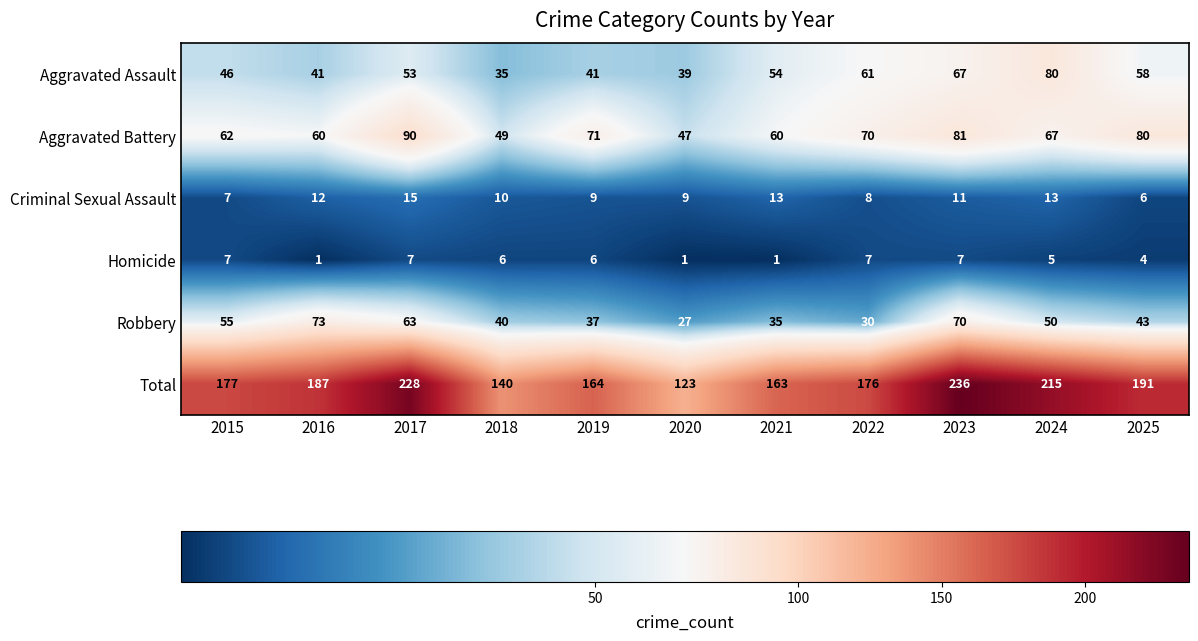

How many categories are shown in the chart?

11